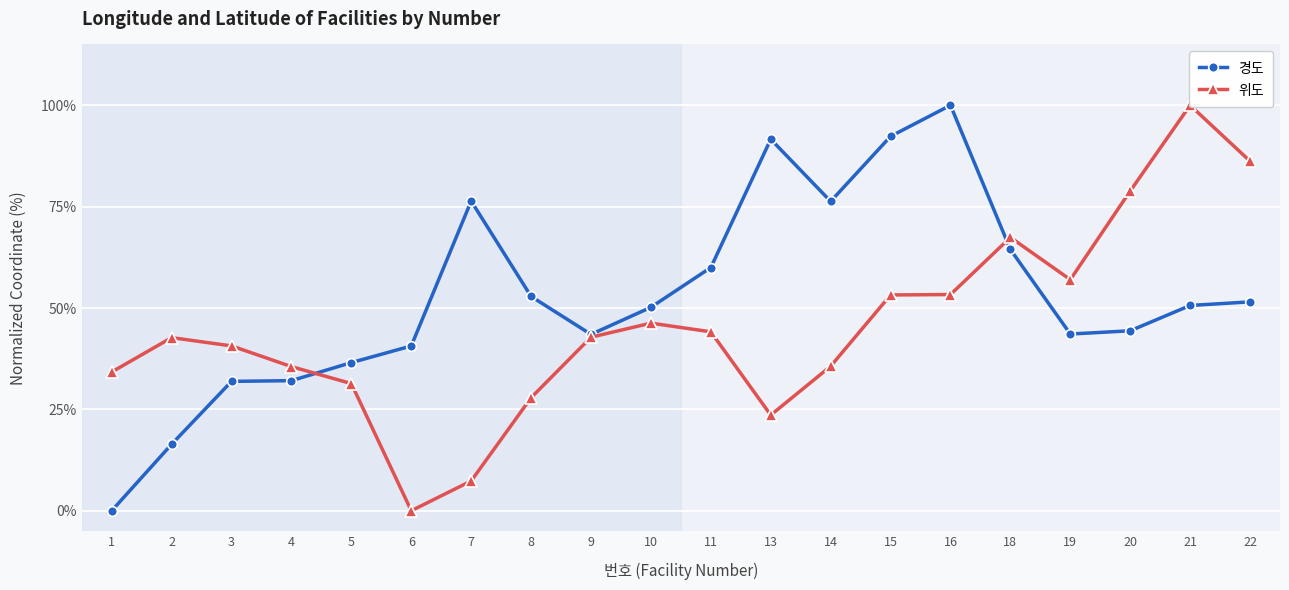

At which category does 위도 reach its first local valley?

6